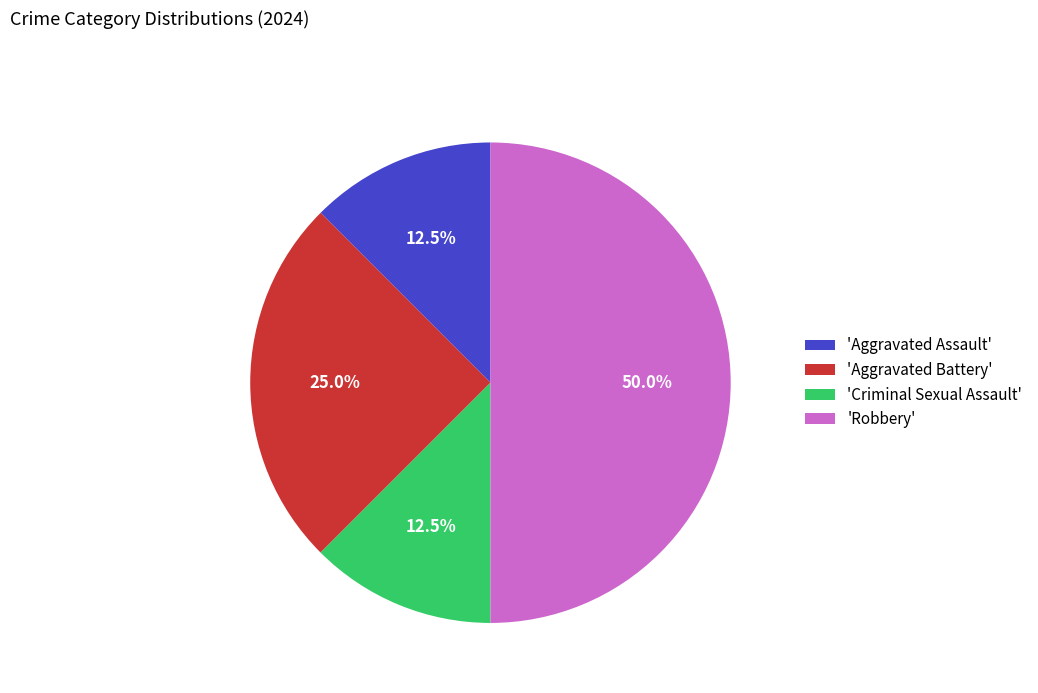

Which category has the biggest portion of the pie?

'Robbery'